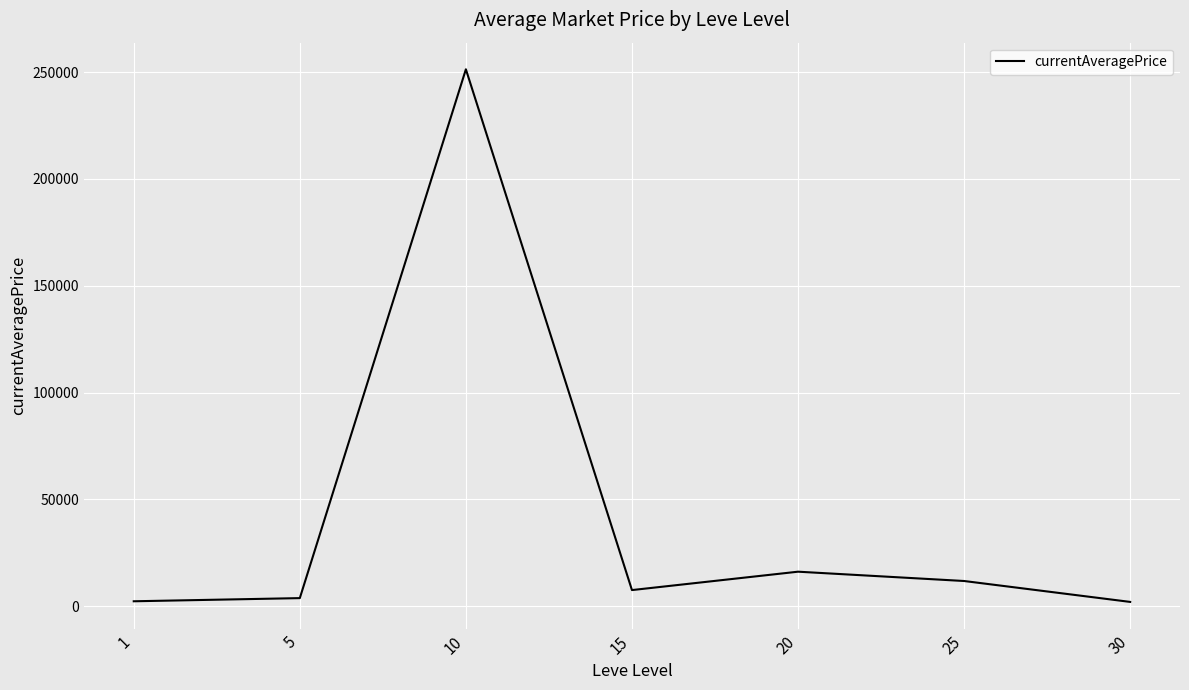

What is the change in value from 1 to 25?

+9490.1